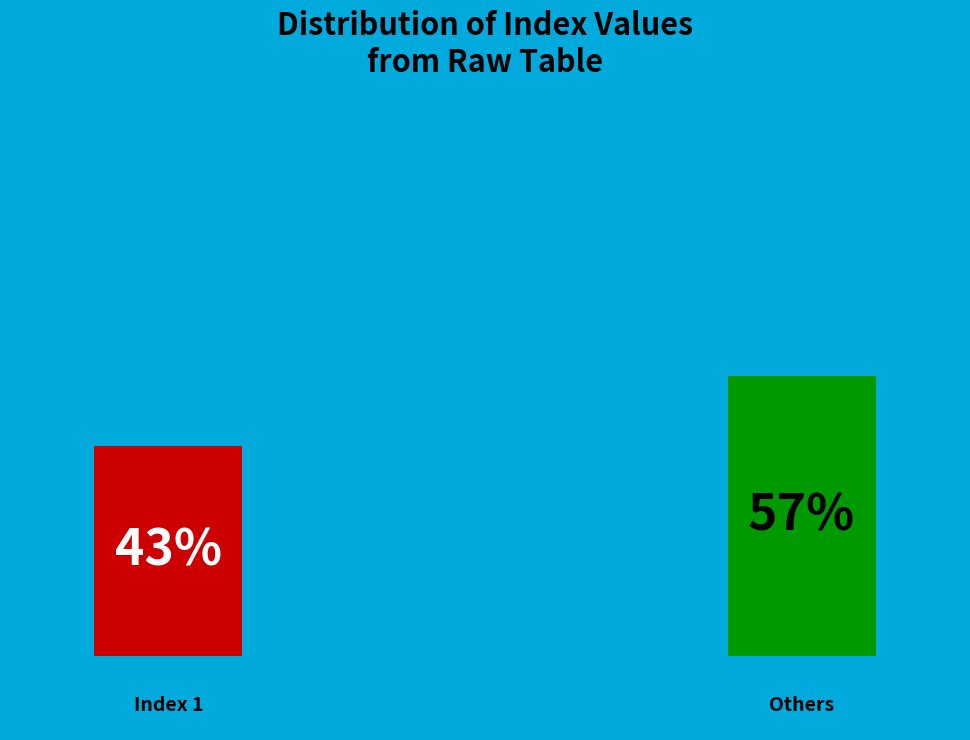

Does 71214 represent more than half of the total?

No